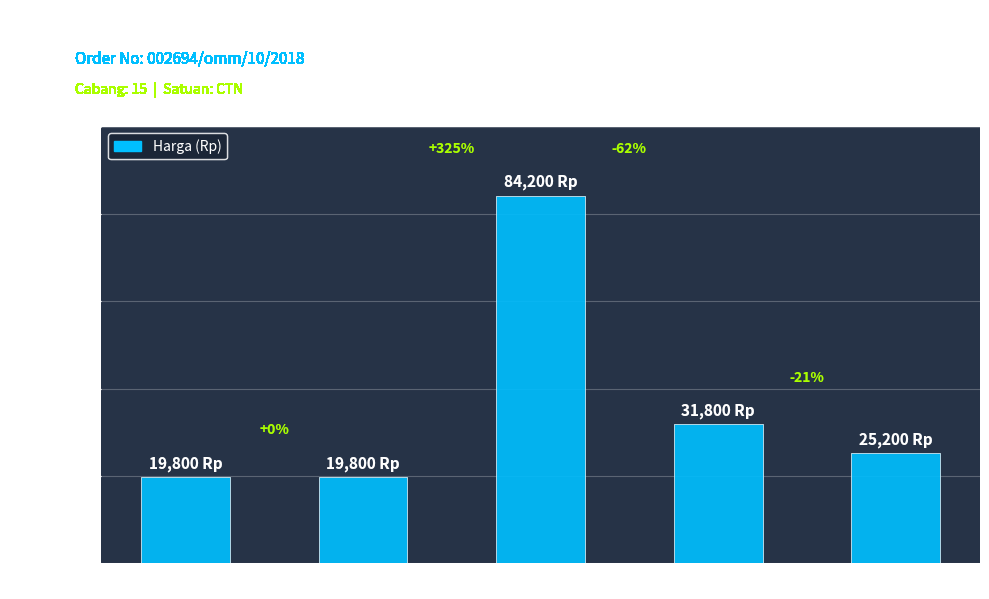

List the labels in order of value, smallest first.

1082810, 1238120, 1492840, 1318390, 1252650